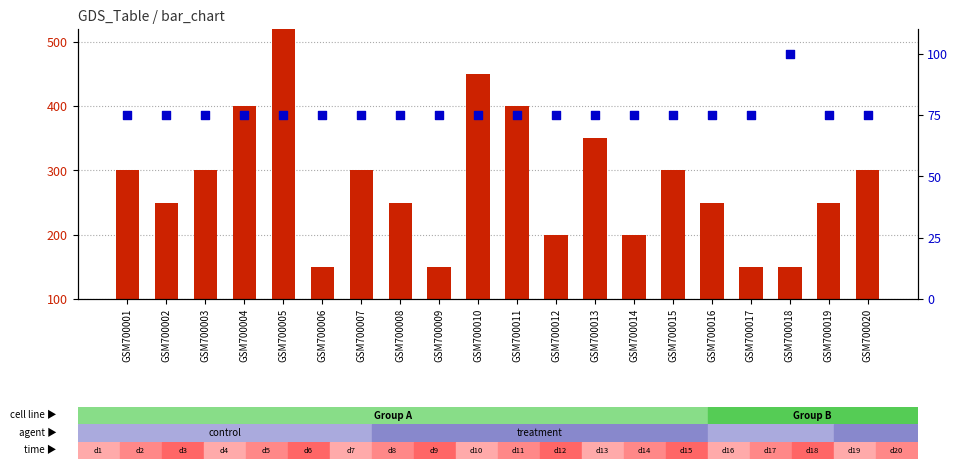

Which series has the largest total across all categories?

count